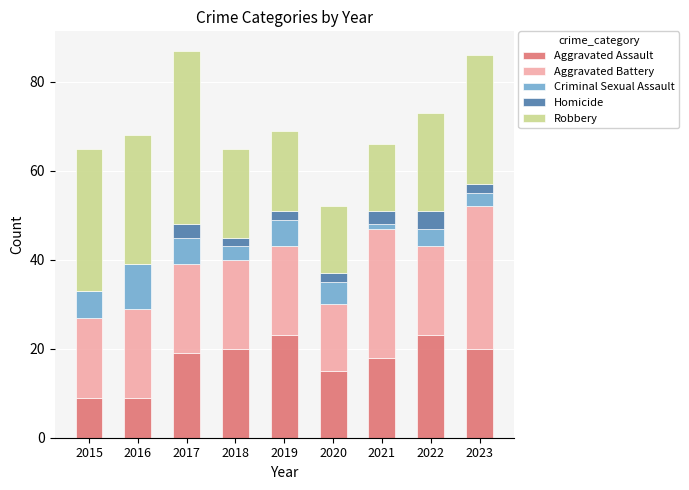

The value of Aggravated Assault at 2023 is 29. True or false?

False